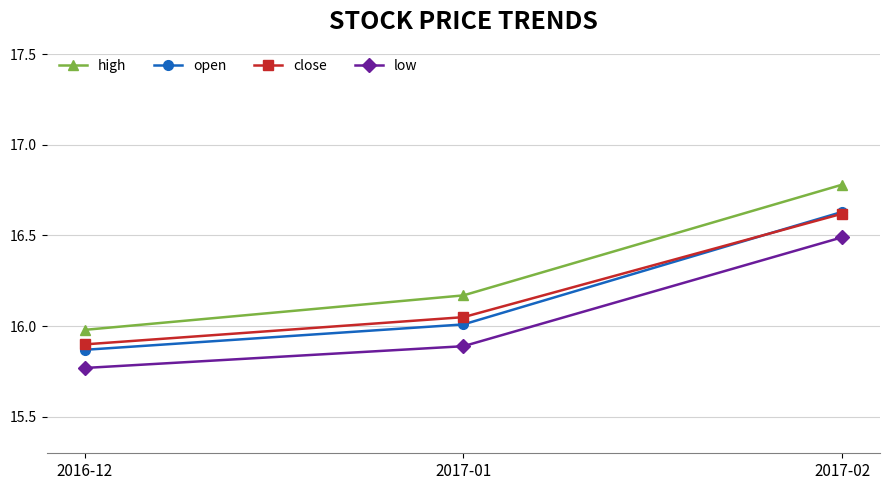

What is the greatest value displayed?

16.8